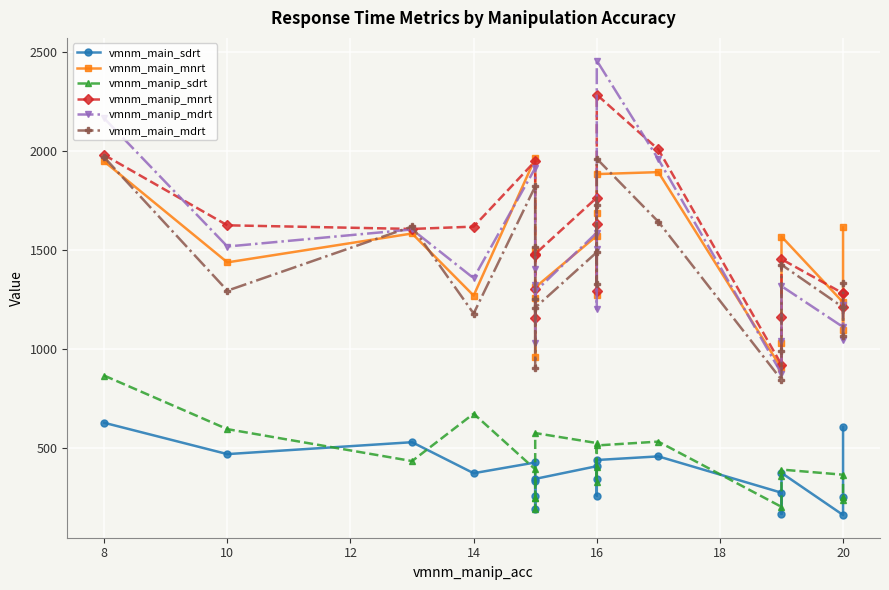

What is the total value across all series at 16?

6483.8